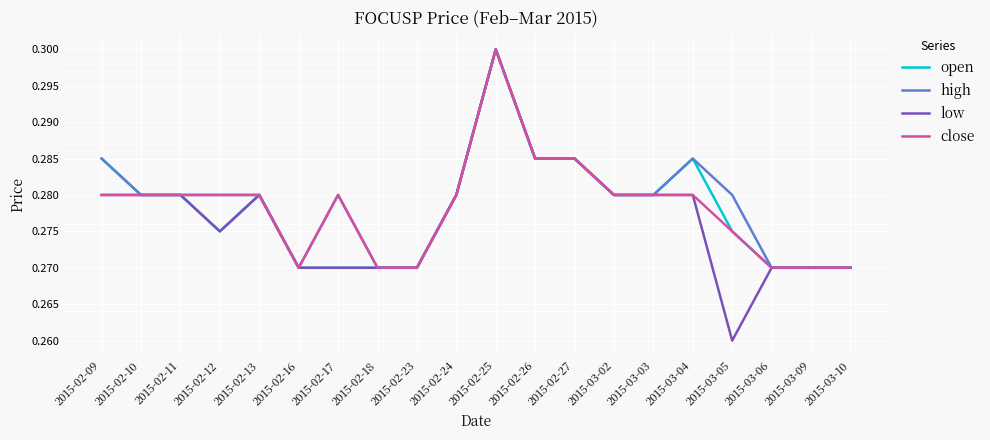

Which series has the largest total across all categories?

high